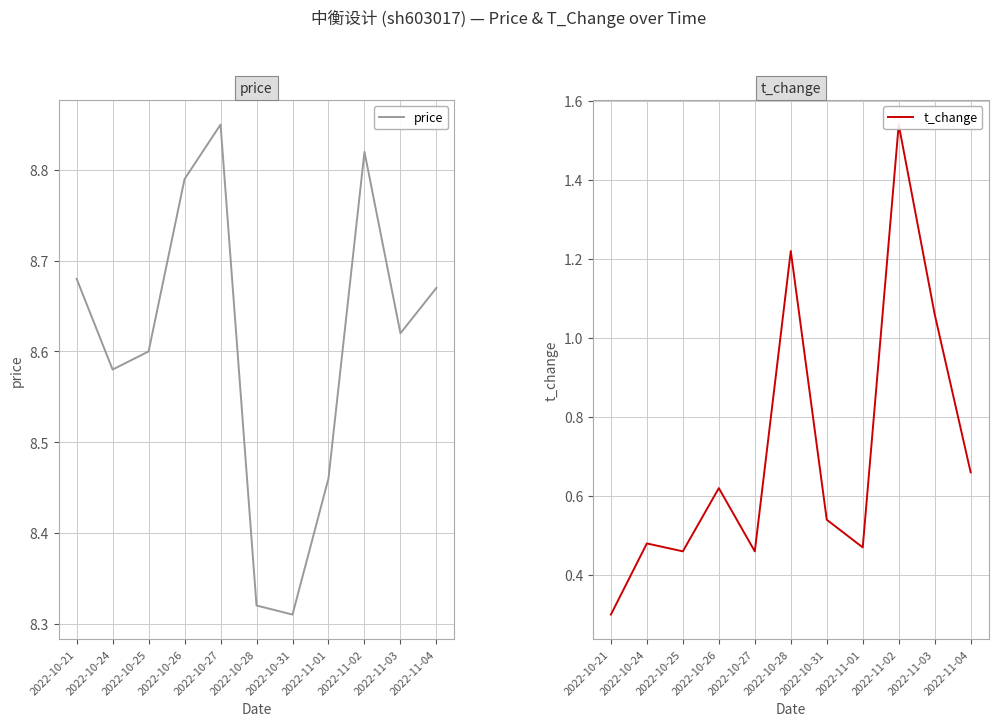

Rank the series at 2022-10-21 from highest to lowest value.

price, t_change